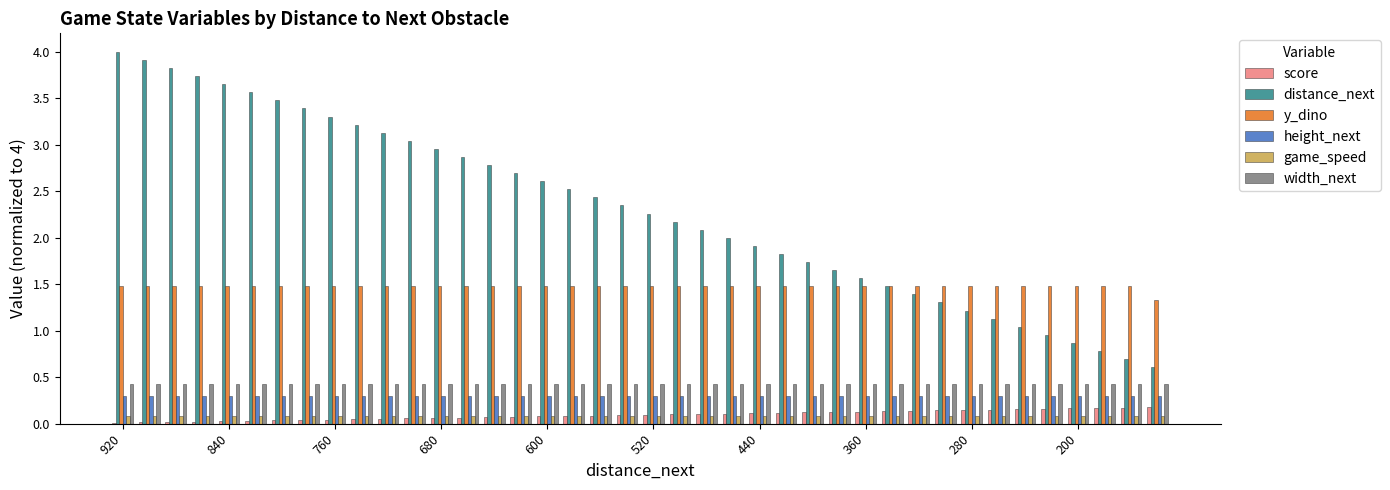

Does the chart contain stacked bars?

No